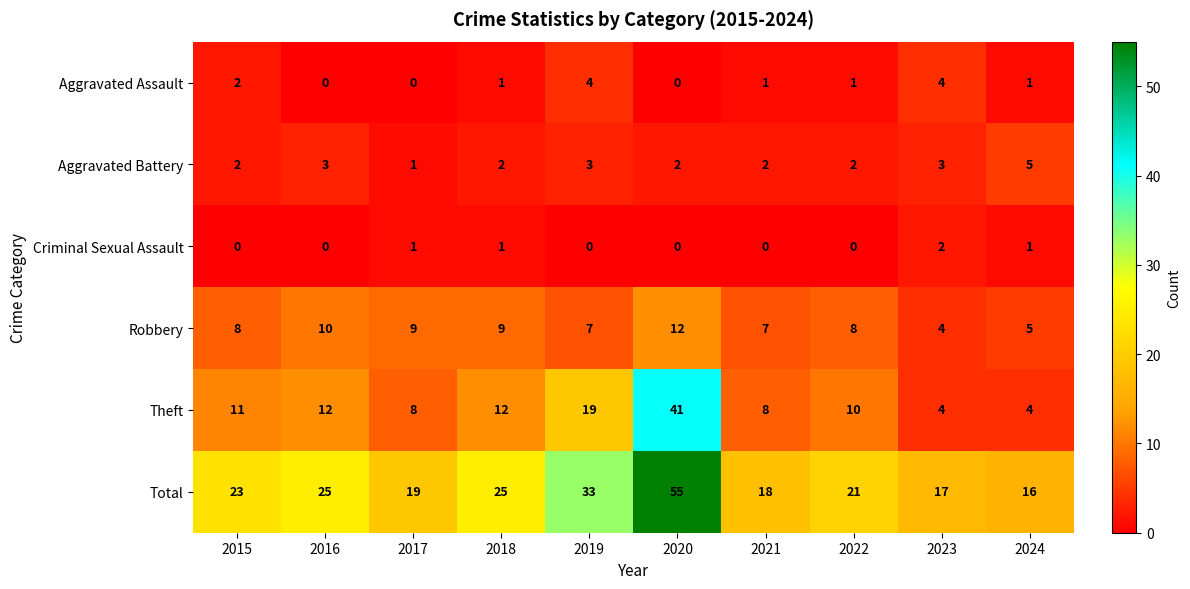

The value of Criminal Sexual Assault at 2022 is 0. True or false?

True